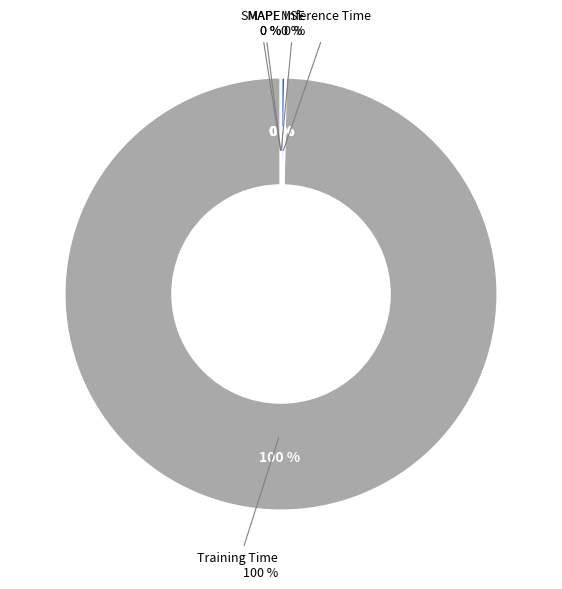

The Inference Time slice represents 0% of the pie. True or false?

True